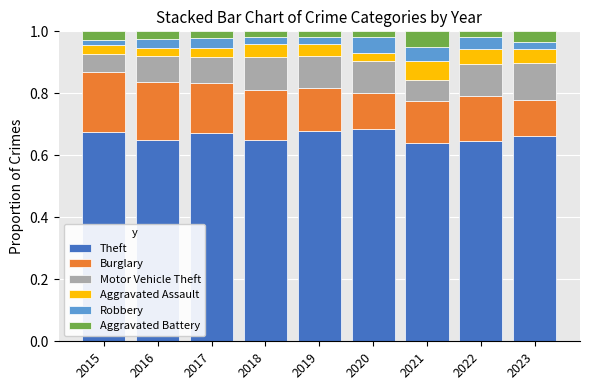

True or false: Theft has a value of 1.1 at 2021.

False